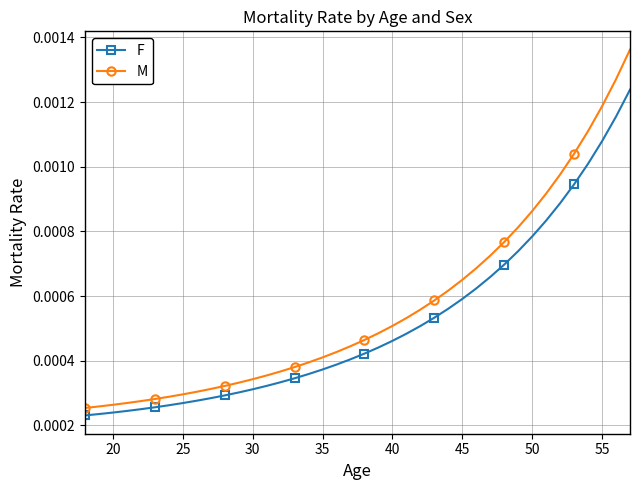

At how many categories does at least one series exceed 0?

40